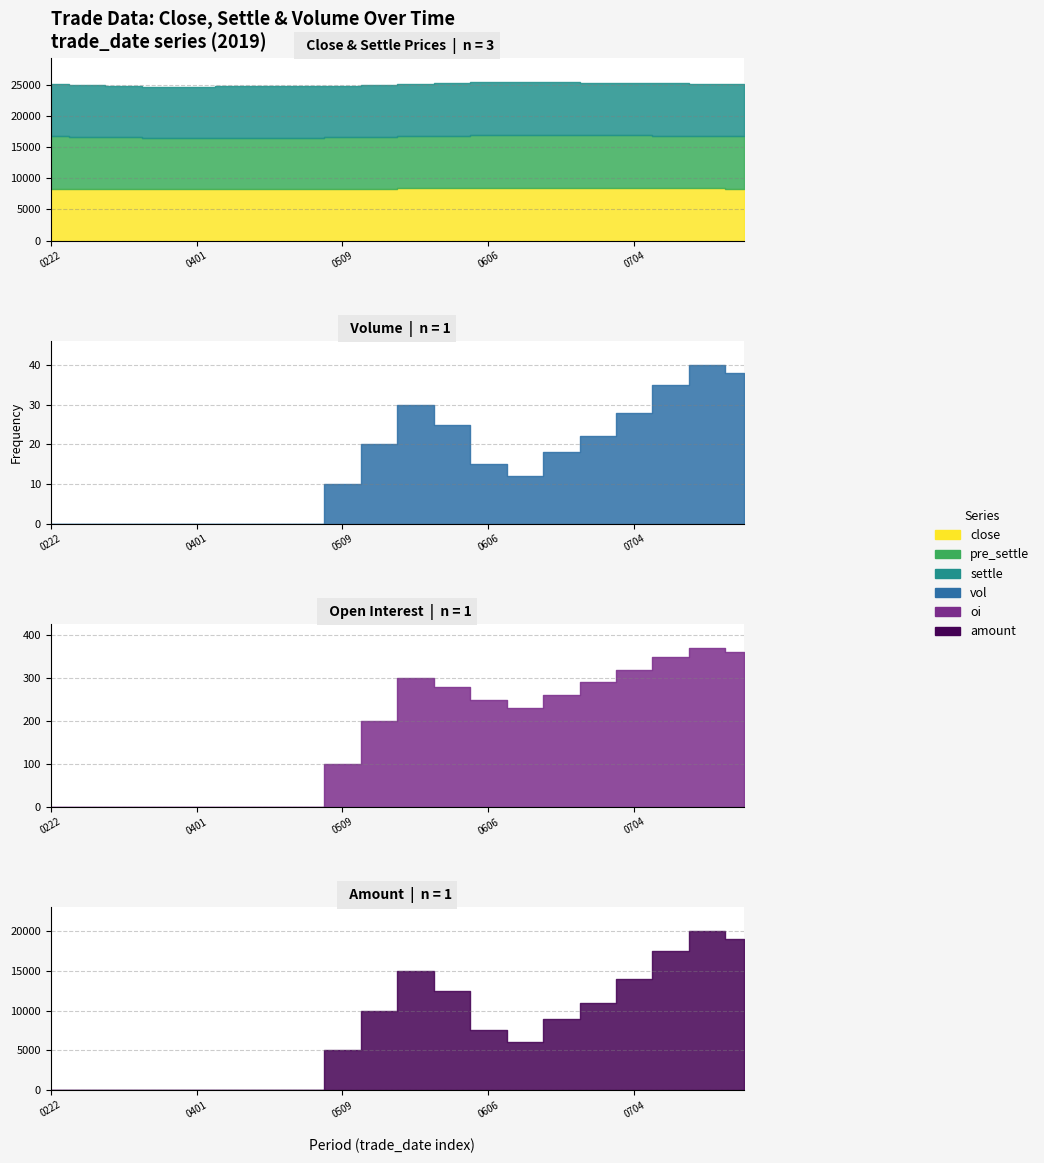

At which category is the sum across all series the highest?

20190718